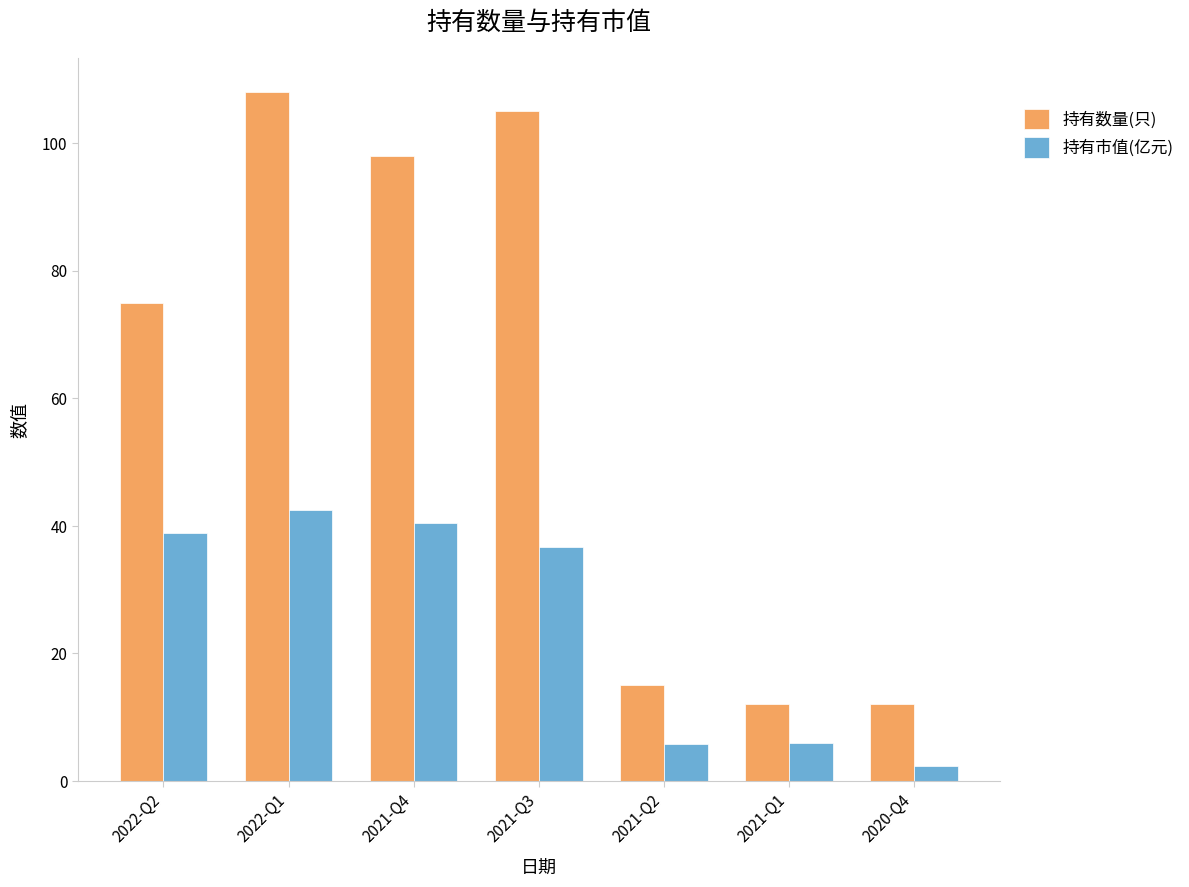

The 持有数量(只) series shows 24.2 at 2021-Q4. True or false?

False